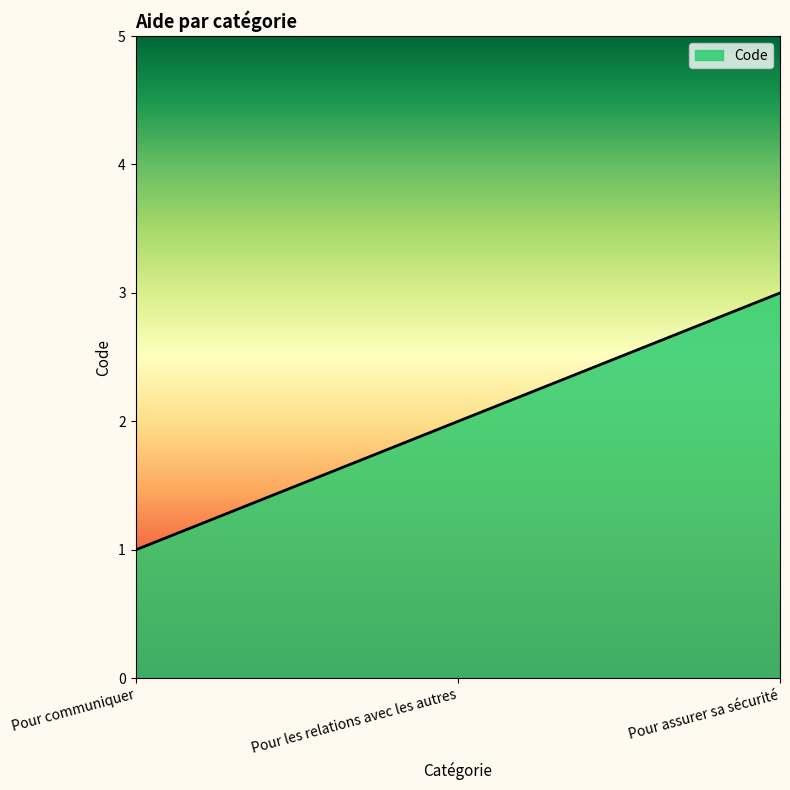

Is it true that the value at Pour communiquer is 0?

False